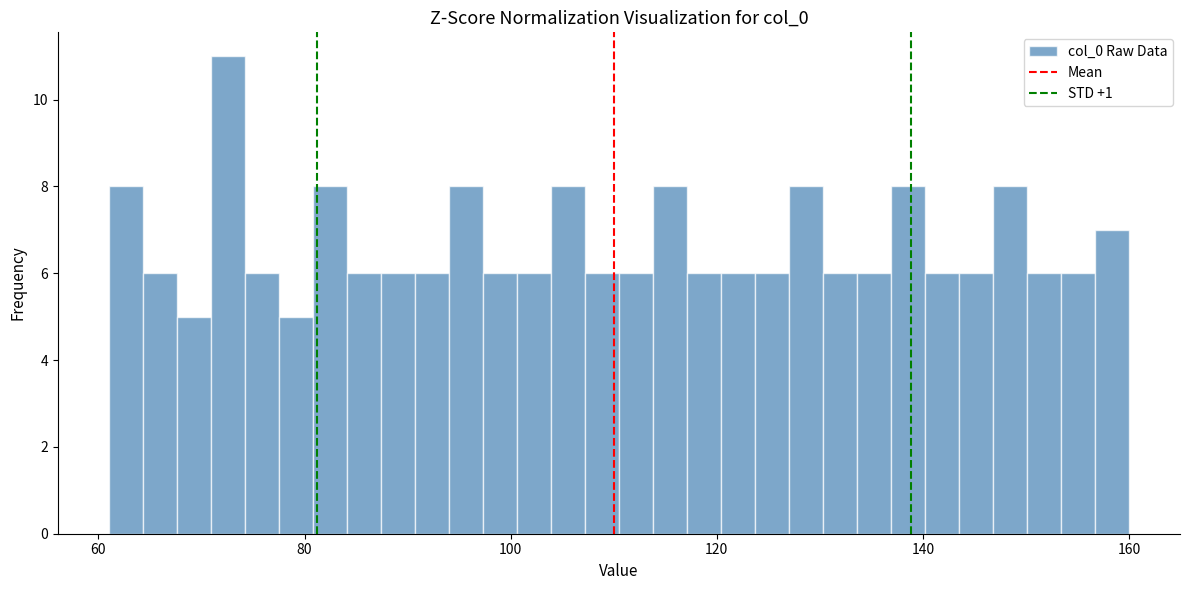

Read against the x-axis, roughly where is the centre of the tallest bar?

72